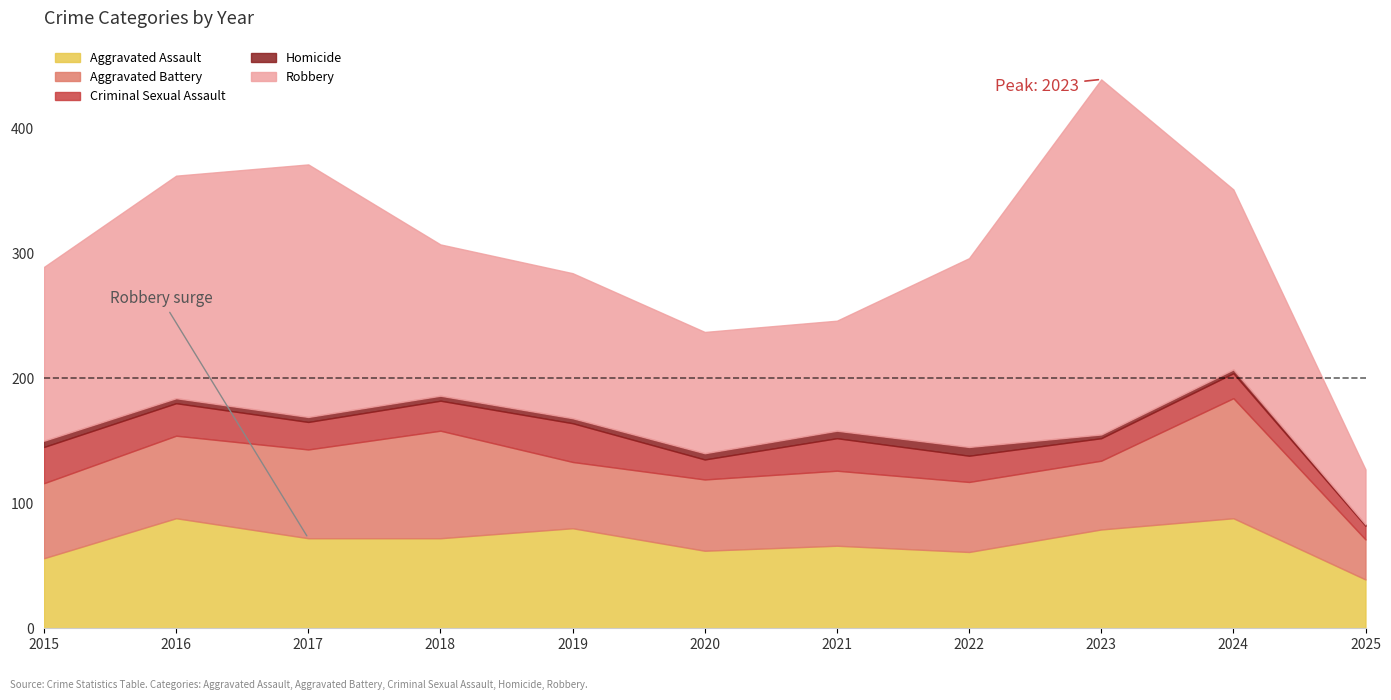

What is the value of the Aggravated Battery point at the 8th from the left?

56